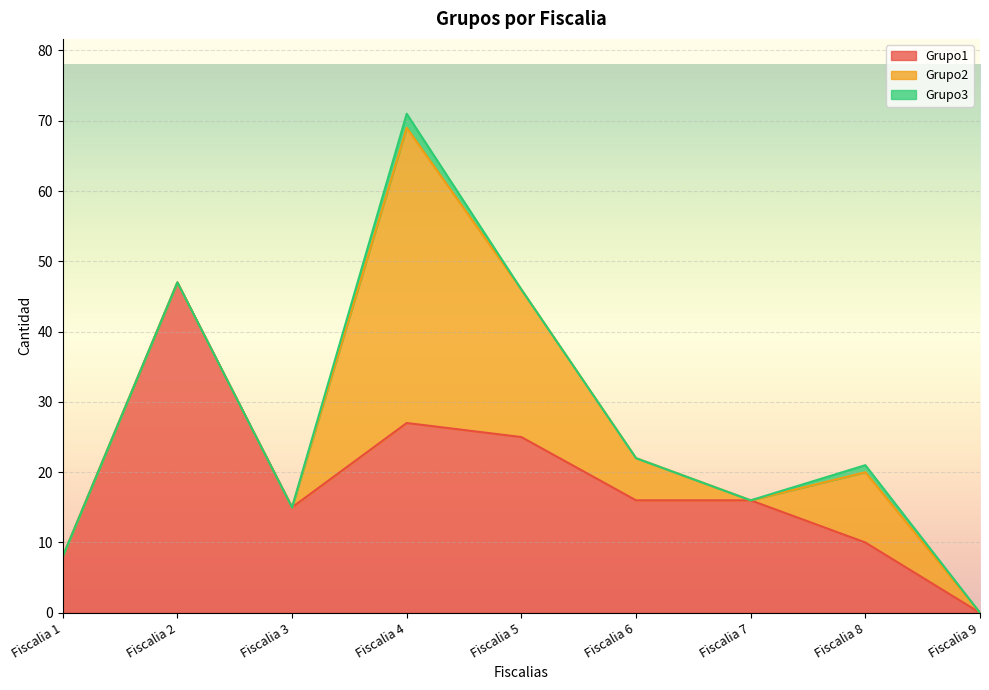

The Grupo2 series shows 21 at Fiscalia 5. True or false?

True